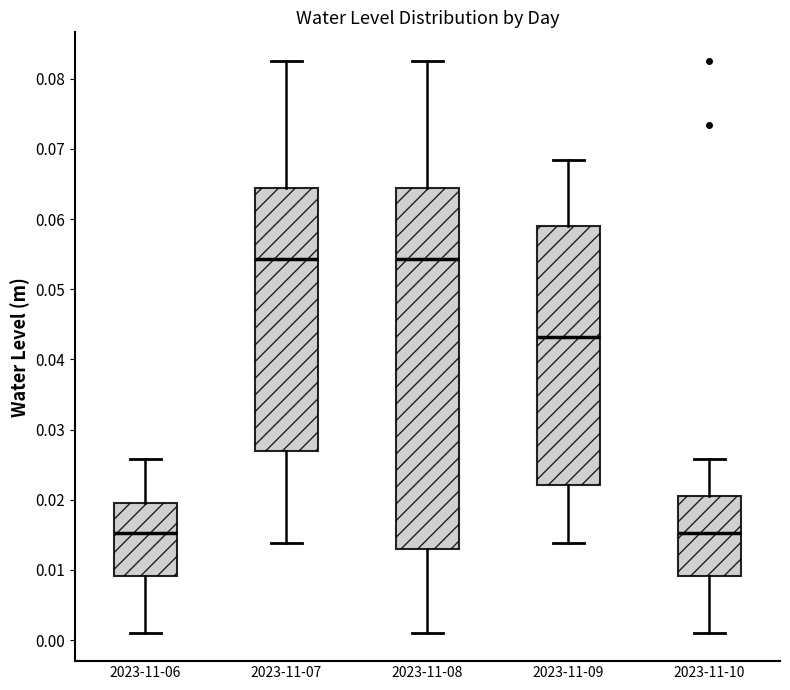

Where does the median line of the box for 2023-11-06 sit on the y-axis? The values are not printed on the chart, so give them approximately, as read against the axis.

0.015